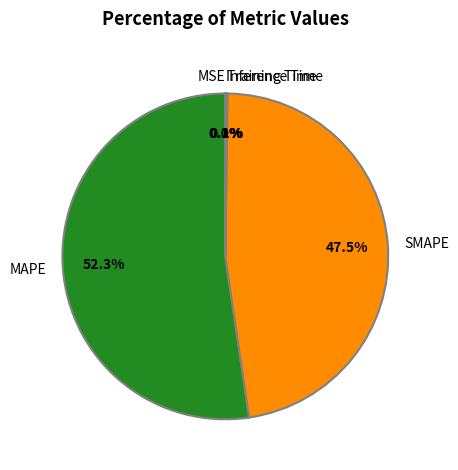

Is the sum of SMAPE and MAPE greater than half?

Yes